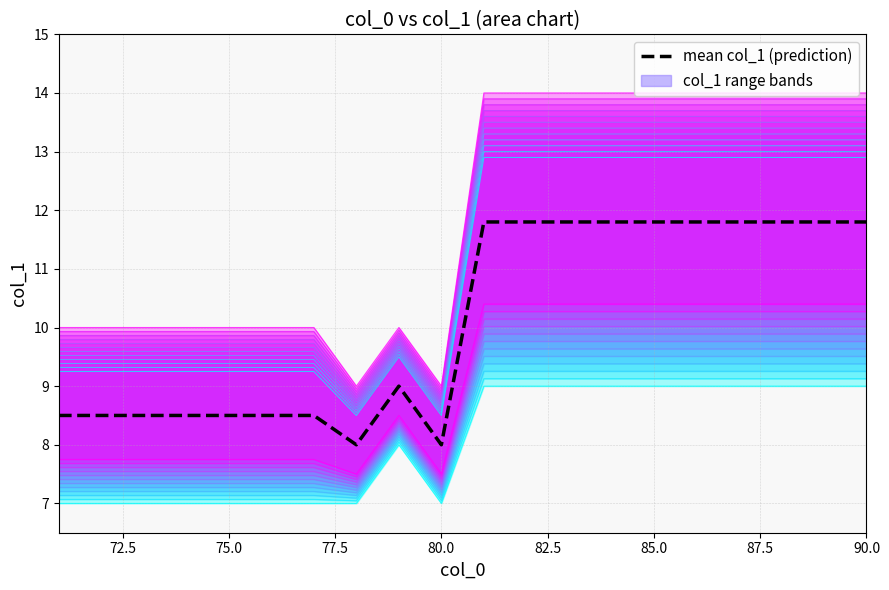

The value at 12 is 7.1. True or false?

False